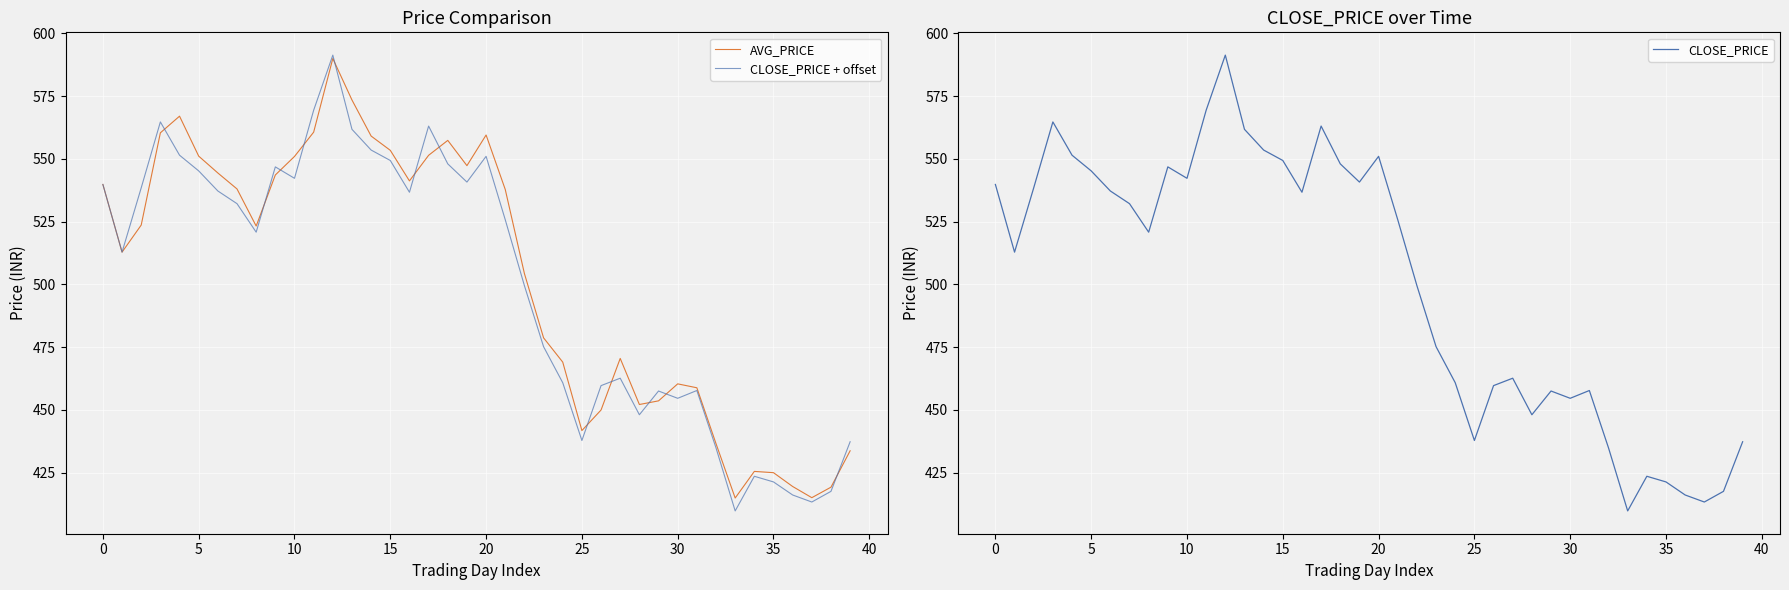

Reading left to right, transcribe all the data shown in this chart.

AVG_PRICE: 539.8	512.9	523.6	560.4	567.0	551.1	544.4	538.0	523.2	543.6	551.0	560.6	590.0	573.4	559.1	553.4	541.2	551.4	557.4	547.3	559.5	537.8	504.3	478.7	469.1	441.8	450.0	470.5	452.2	453.6	460.4	458.8	436.6	414.9	425.5	425.0	419.5	415.1	419.3	433.8
CLOSE_PRICE + offset: 539.8	512.9	538.5	564.7	551.5	545.2	537.2	532.1	520.8	546.8	542.2	569.4	591.3	561.8	553.5	549.4	536.7	563.0	548.0	540.8	551.0	525.8	499.5	475.2	460.9	437.9	459.7	462.6	448.1	457.6	454.6	457.8	434.9	409.8	423.6	421.4	416.1	413.4	417.6	437.4
CLOSE_PRICE: 539.8	512.9	538.5	564.7	551.5	545.2	537.2	532.1	520.8	546.8	542.2	569.4	591.3	561.8	553.5	549.4	536.7	563.0	548.0	540.8	551.0	525.8	499.5	475.2	460.9	437.9	459.7	462.6	448.1	457.6	454.6	457.8	434.9	409.8	423.6	421.4	416.1	413.4	417.6	437.4